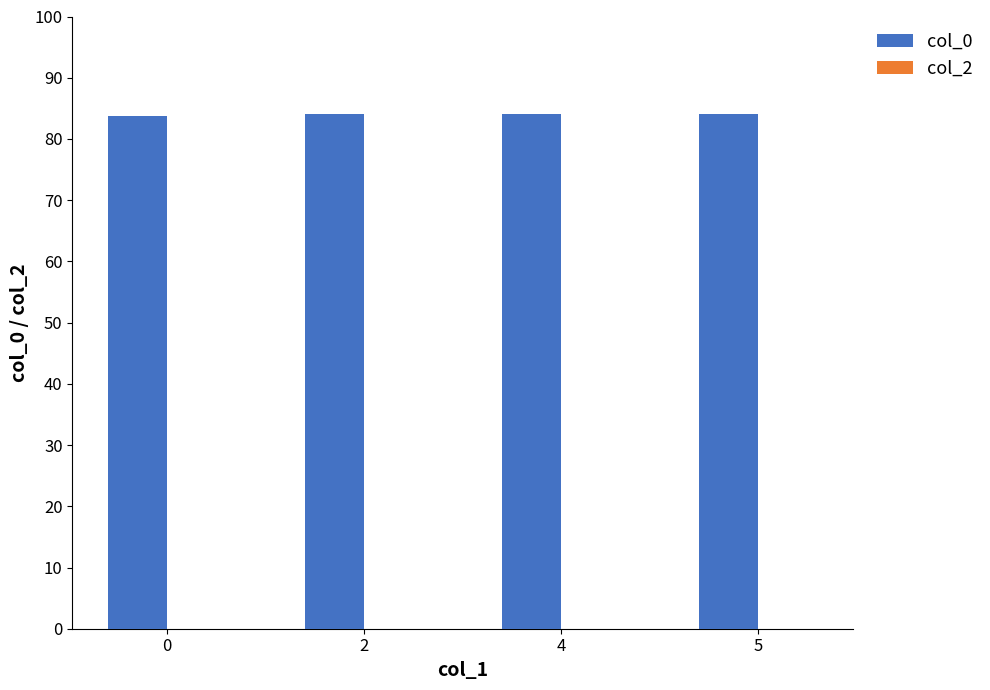

What is the value of the 2nd bar from the left?

84.0